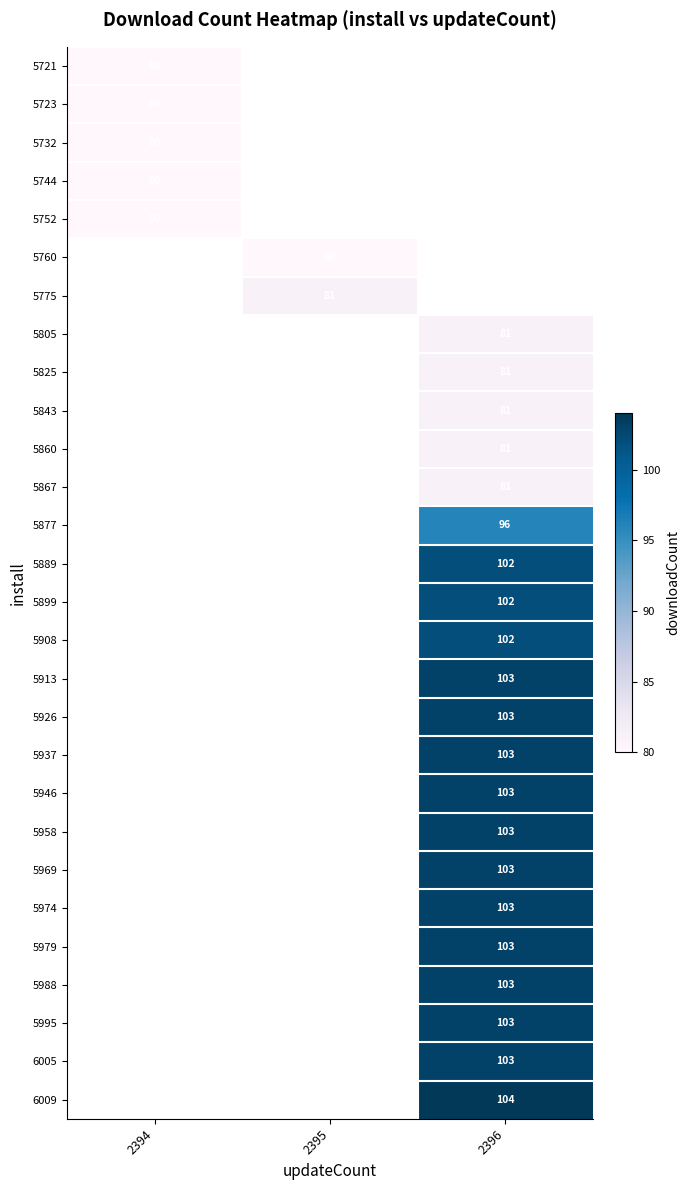

What is the smallest value displayed?

80.0